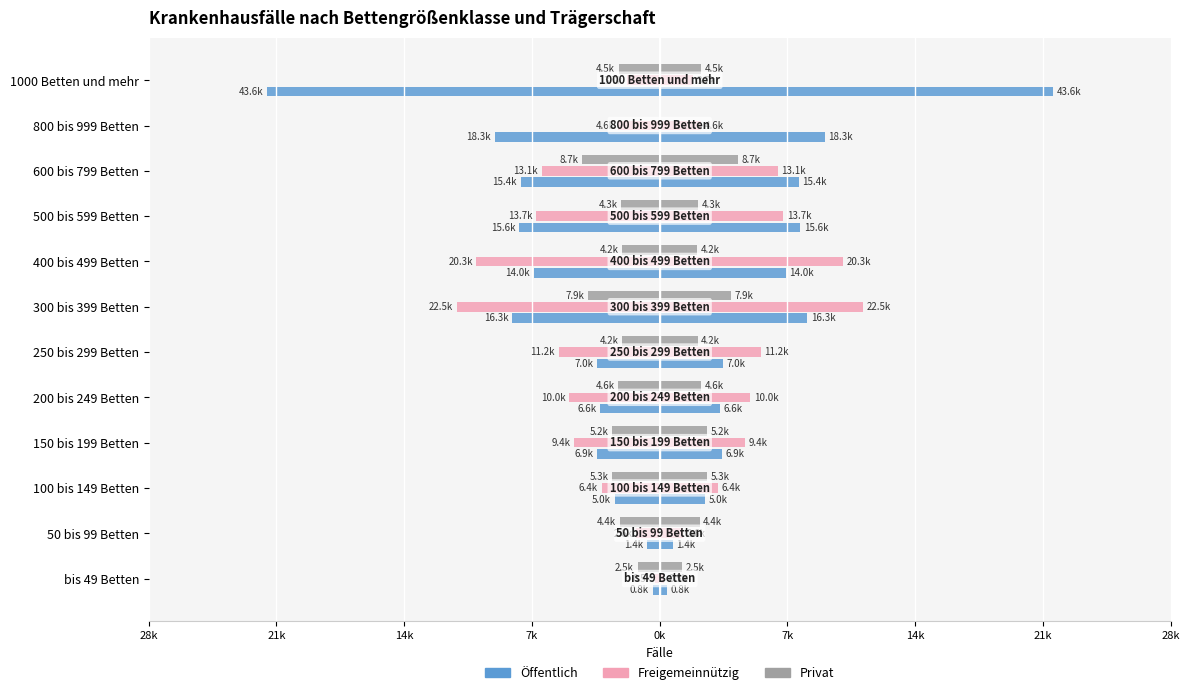

What is the minimum value for Freigemeinnützig?

262.0